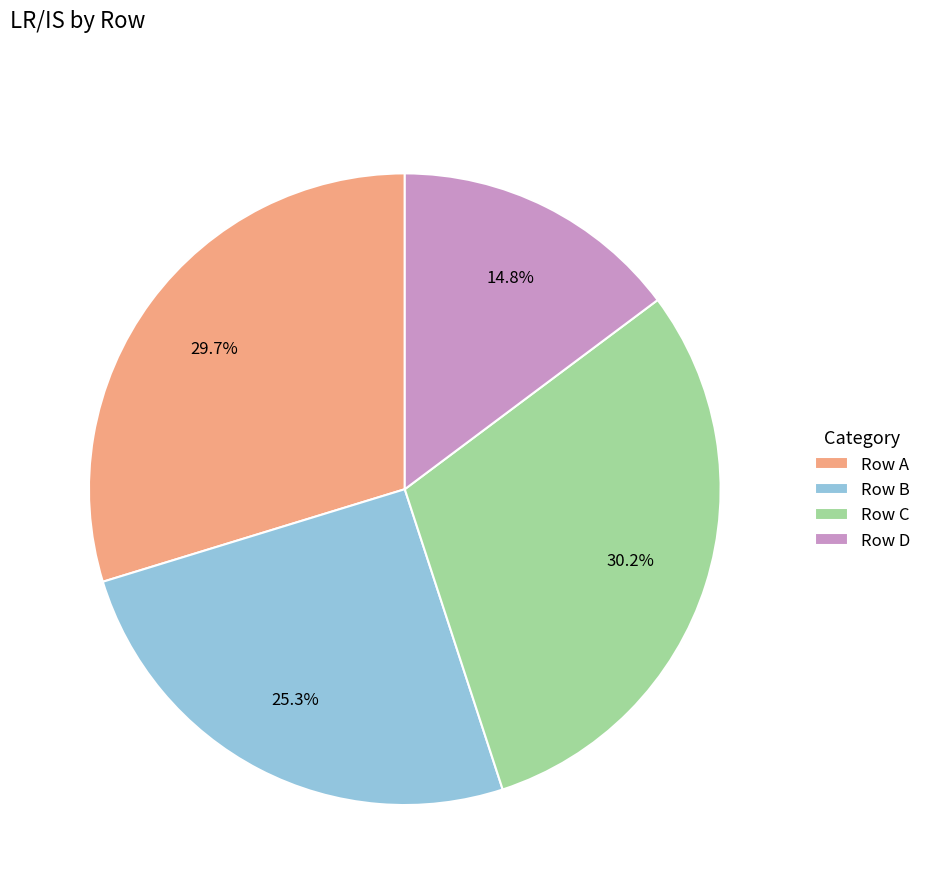

What portion of the pie excludes Row D?

85.2%